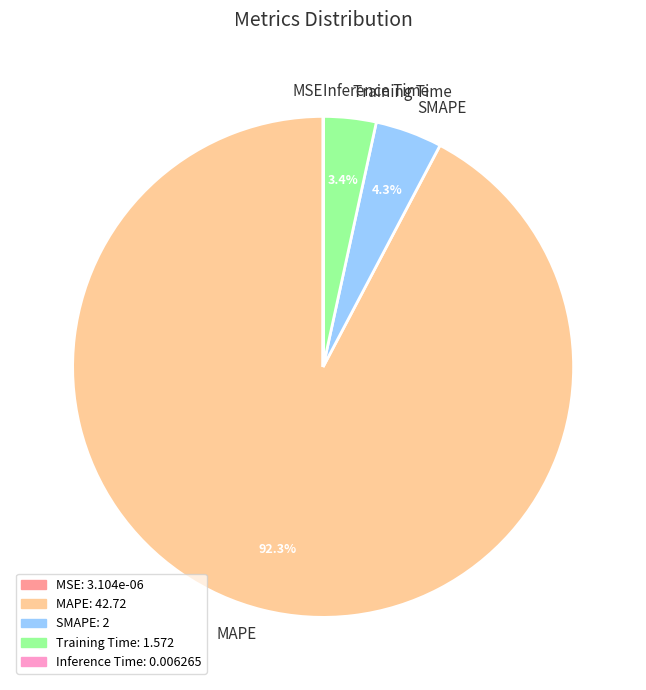

What is the majority slice?

MAPE